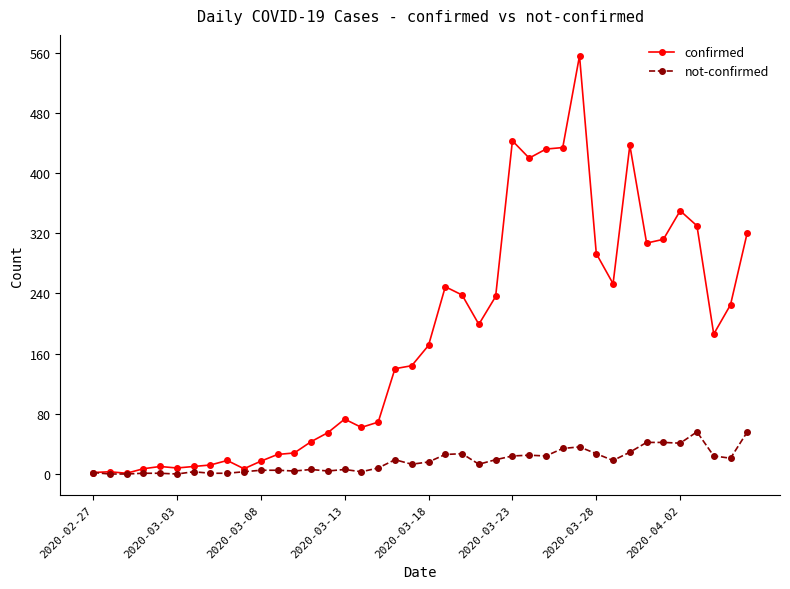

List the series in order of their peak value, lowest first.

not-confirmed, confirmed